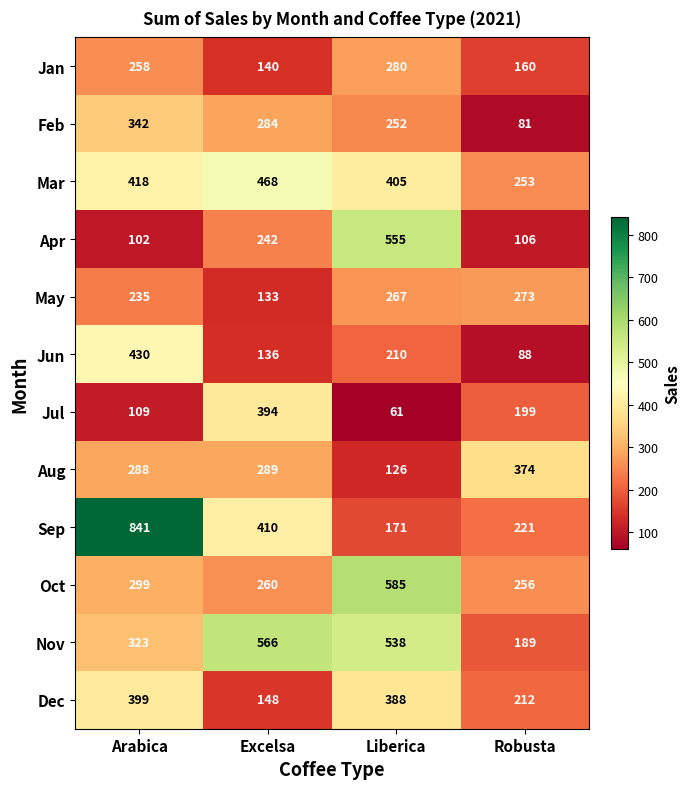

List the series in order of their peak value, lowest first.

May, Jan, Feb, Aug, Jul, Dec, Jun, Mar, Apr, Nov, Oct, Sep